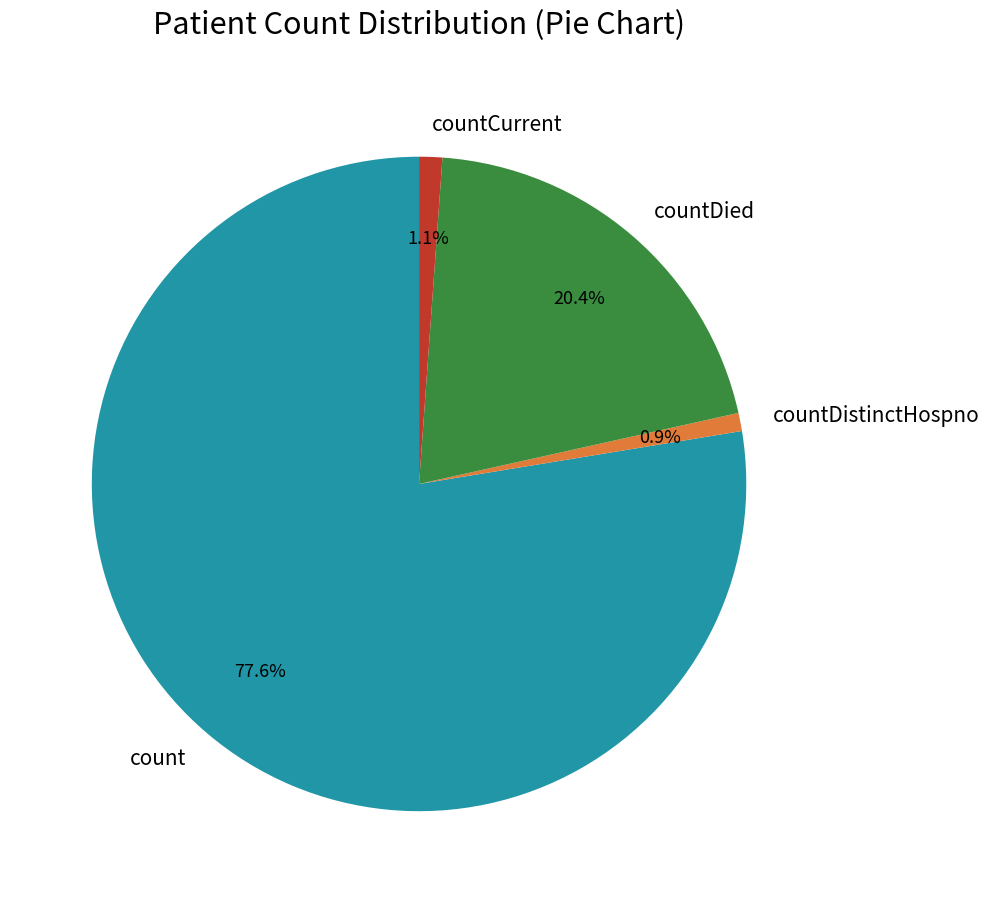

Which slice is the largest?

count